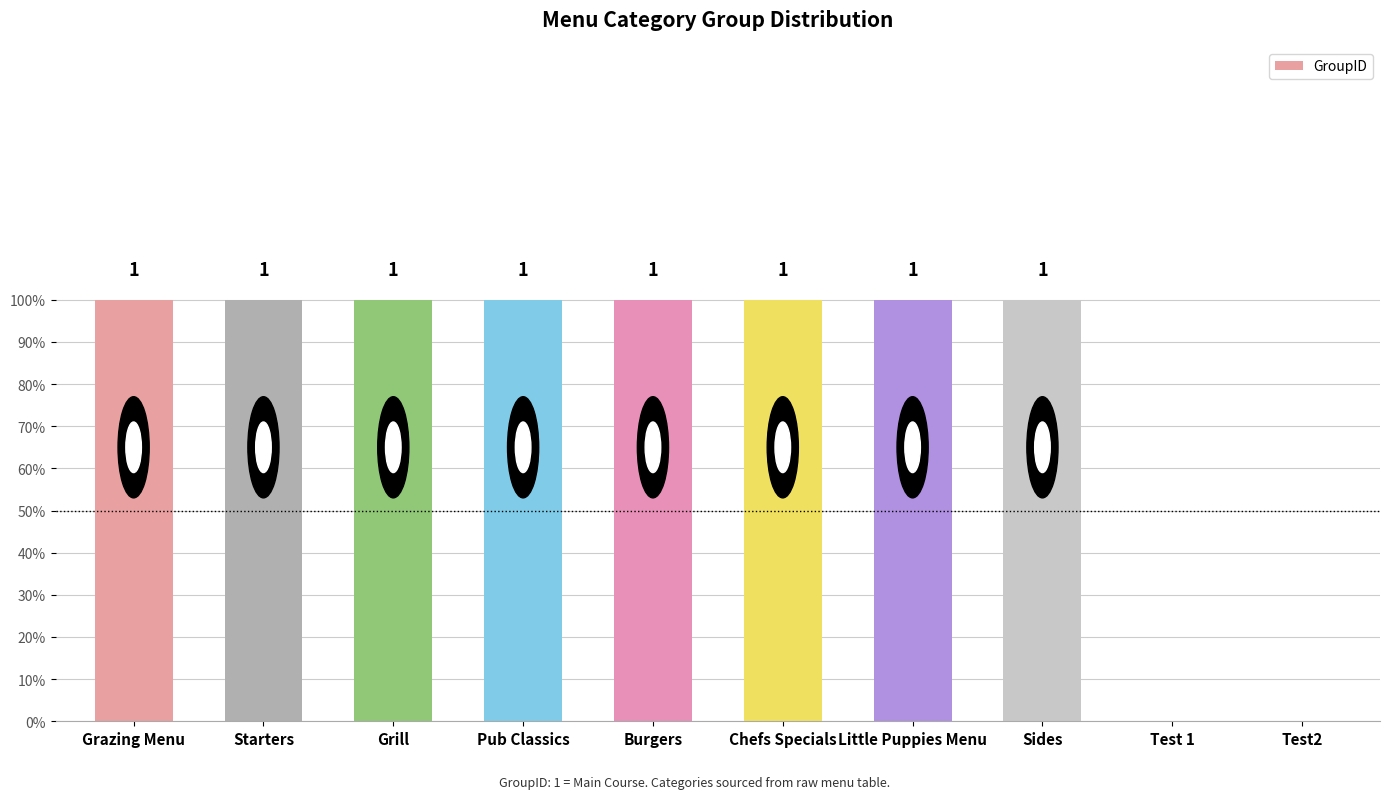

Between Burgers and Grazing Menu, which is larger?

Burgers